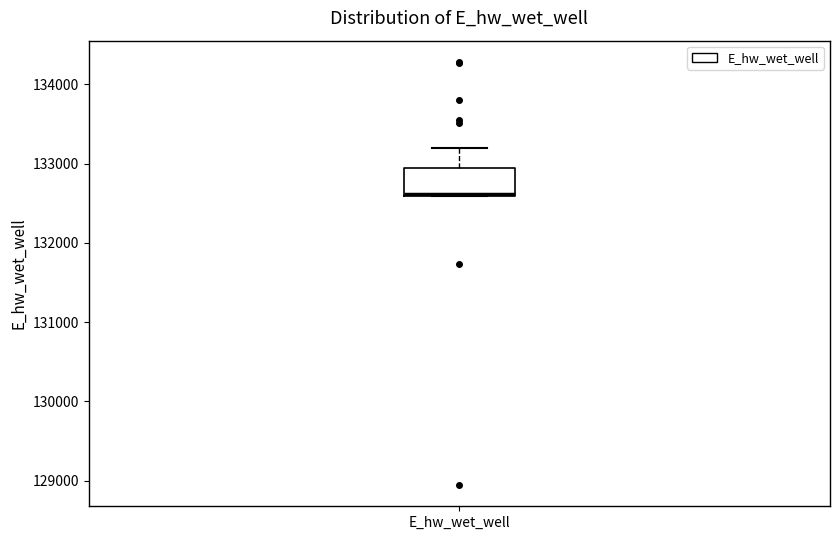

Read this box plot against the y-axis: the position of the median line, the range covered by the box, and the ends of both whiskers. The values are not printed on the chart, so give them approximately, as read against the axis.

median 132600 (drawn on the box's lower edge), box 132600 to 132900, whiskers 132600 to 133200